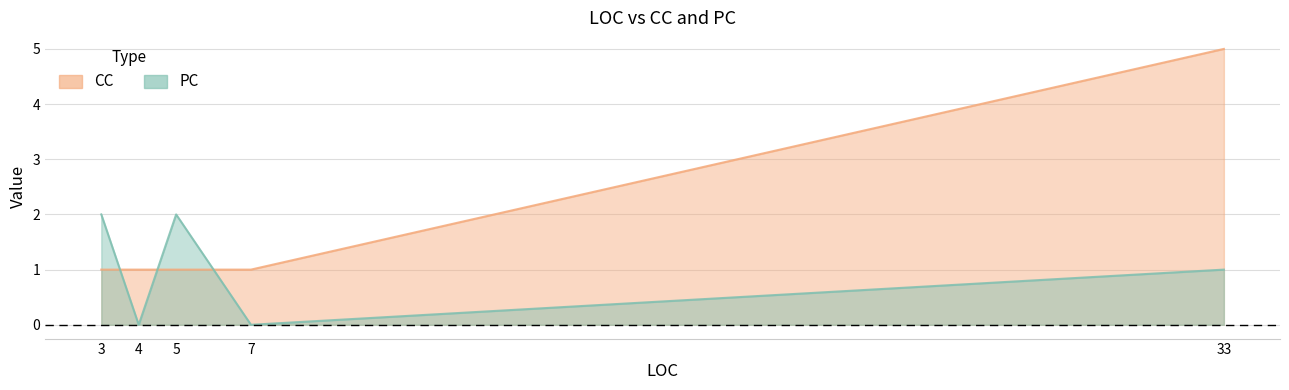

Does the chart have visible grid lines?

Yes